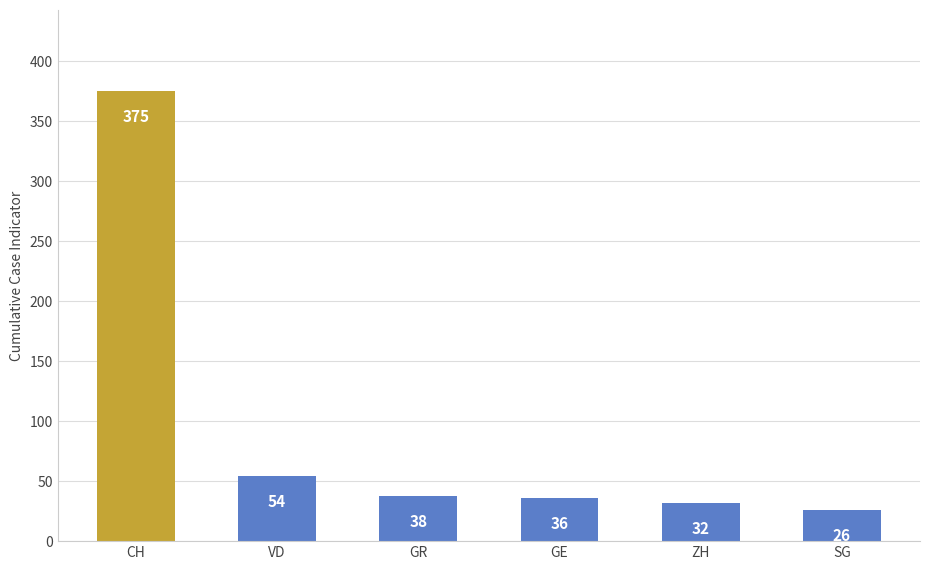

Rank the categories by value from lowest to highest.

SG, ZH, GE, GR, VD, CH